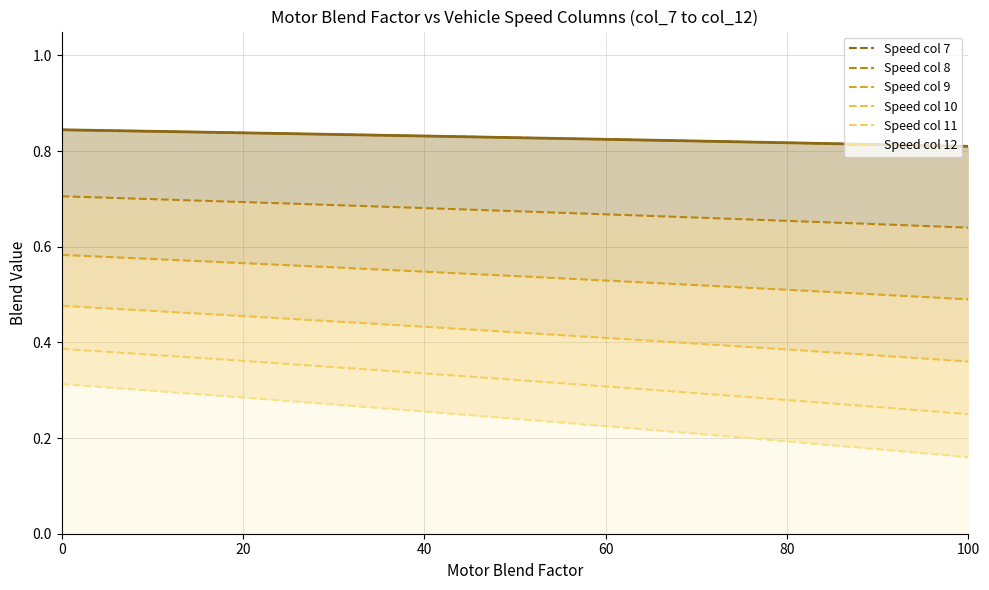

True or false: col_8 has more than 1 points higher than both neighbors.

False